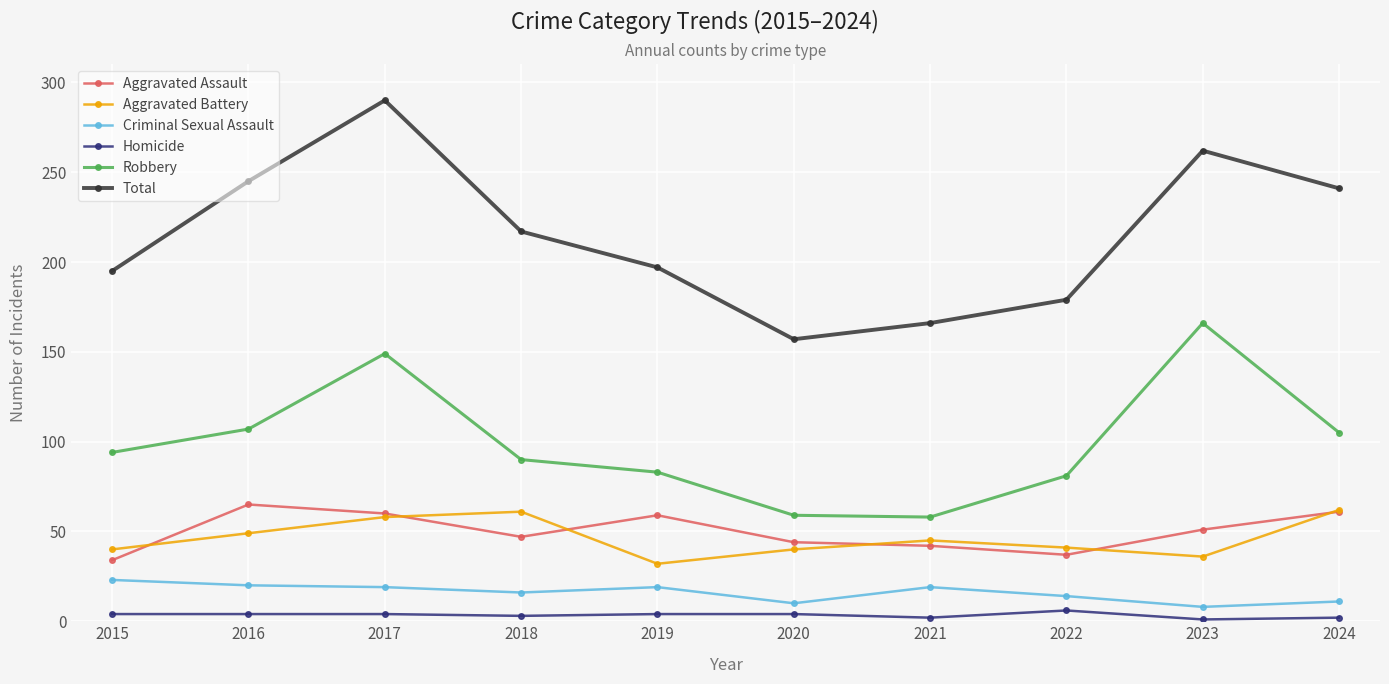

True or false: Homicide and Aggravated Assault intersect in this chart.

False